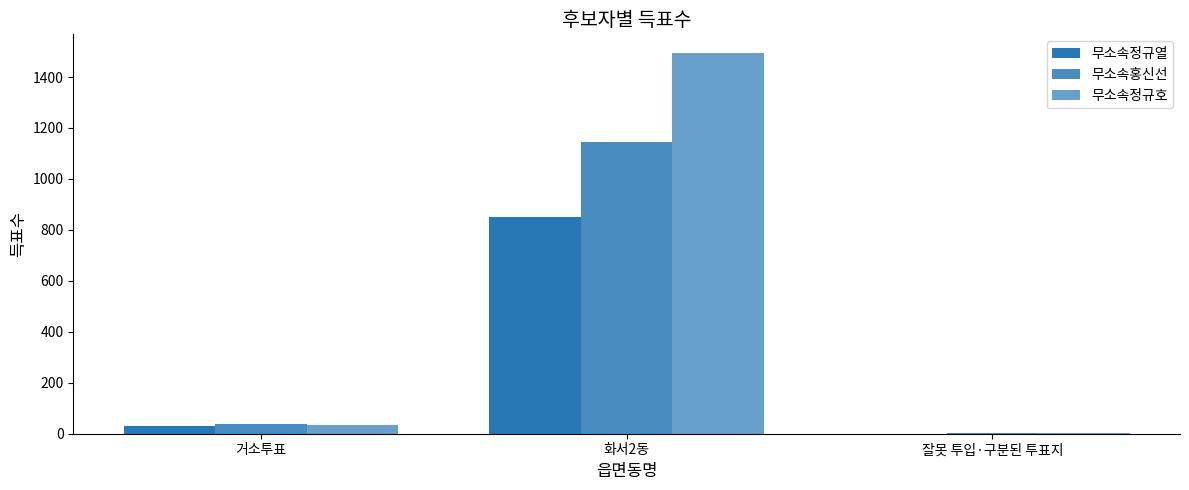

What is the label of the 2nd bar from the left?

화서2동